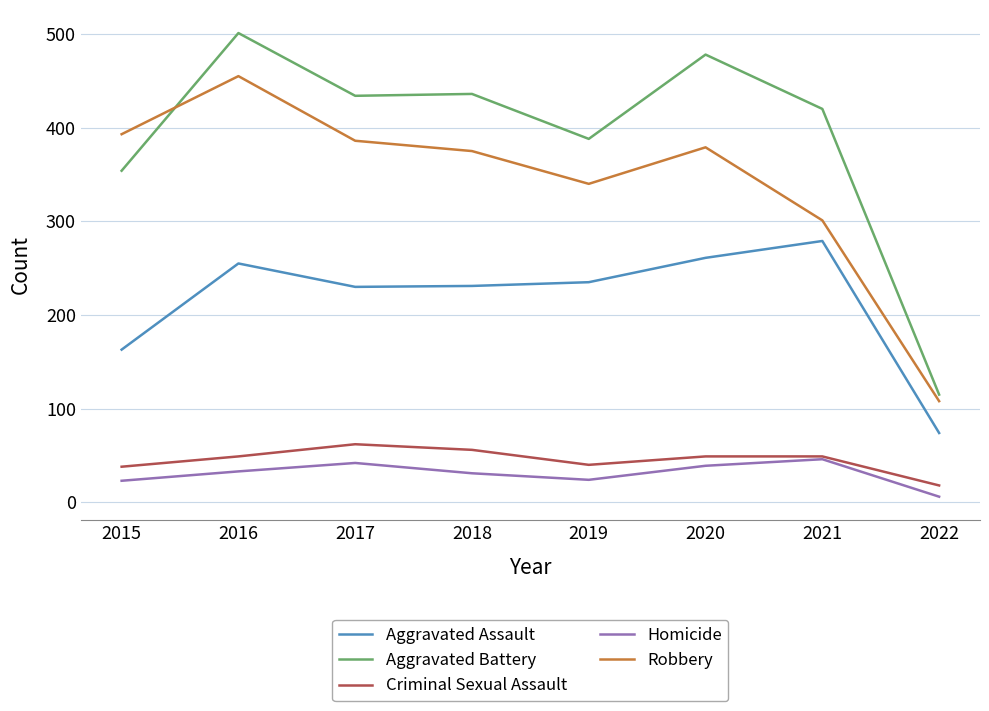

True or false: Homicide and Aggravated Battery intersect in this chart.

False